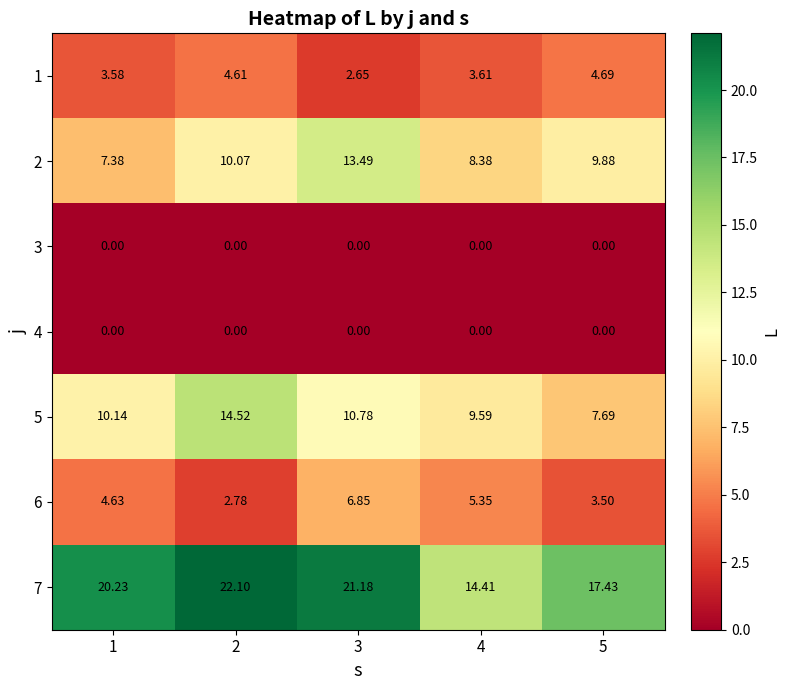

Count the number of data series in this chart.

7